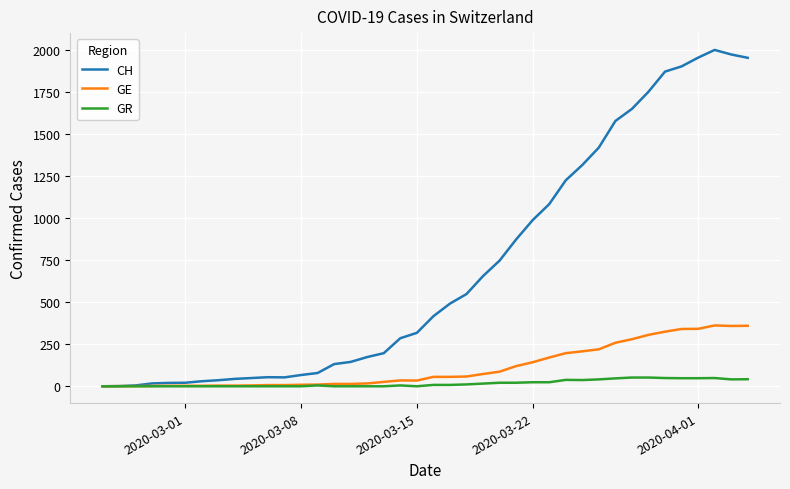

Which series has the widest spread of values?

CH